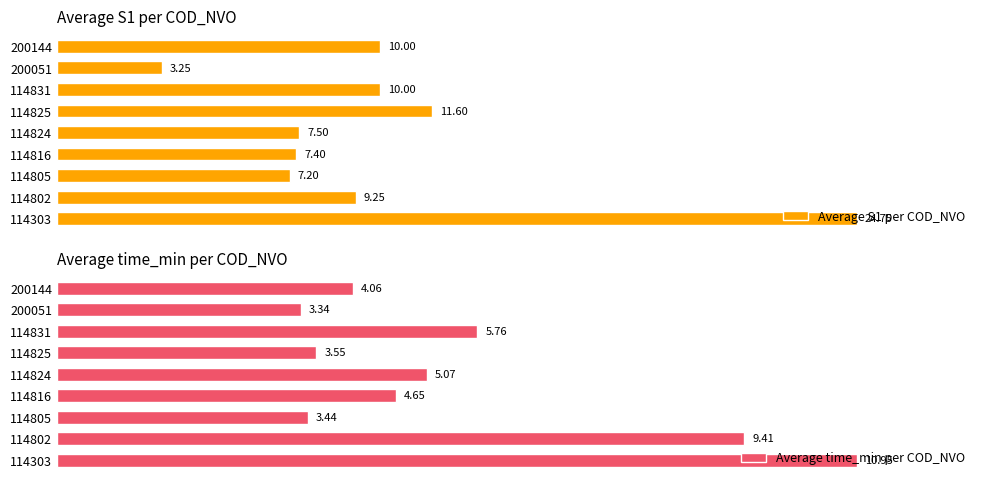

What is the smallest value displayed?

3.2